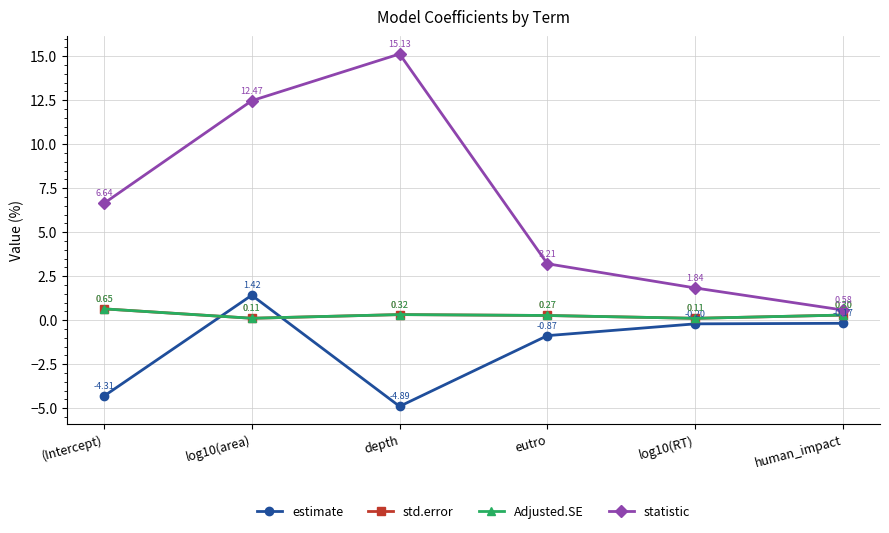

Which series changed the most between depth and human_impact?

statistic